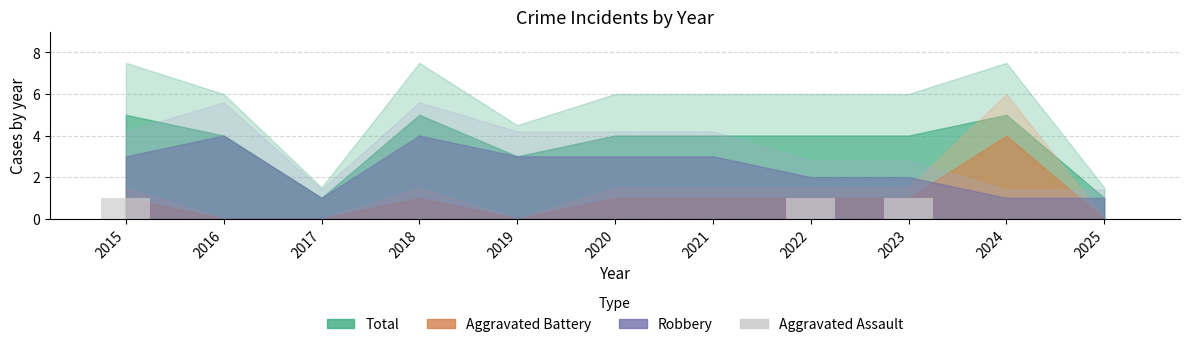

Which has a higher value, 2023 or 2021?

2023